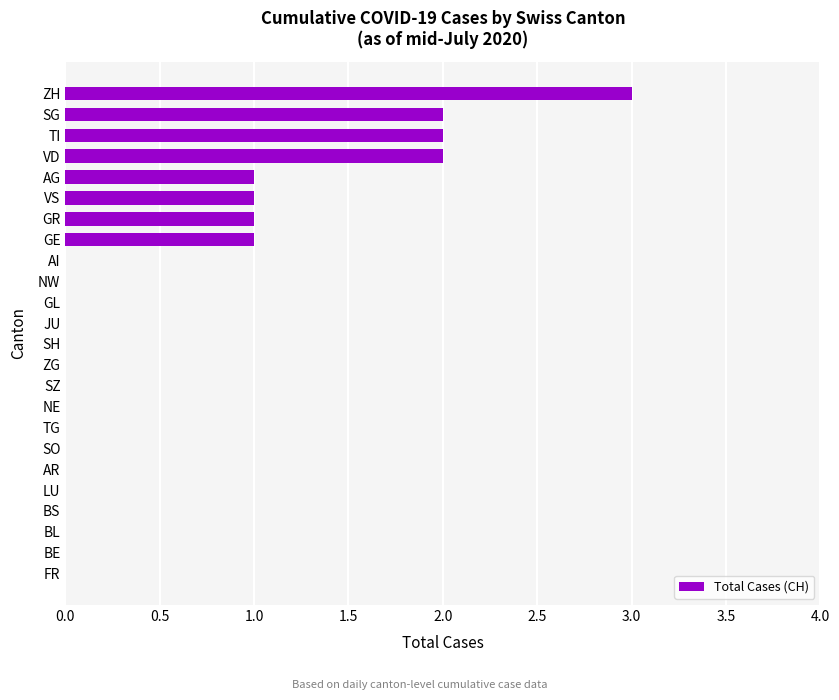

The chart shows a value of 0 at BS. True or false?

True